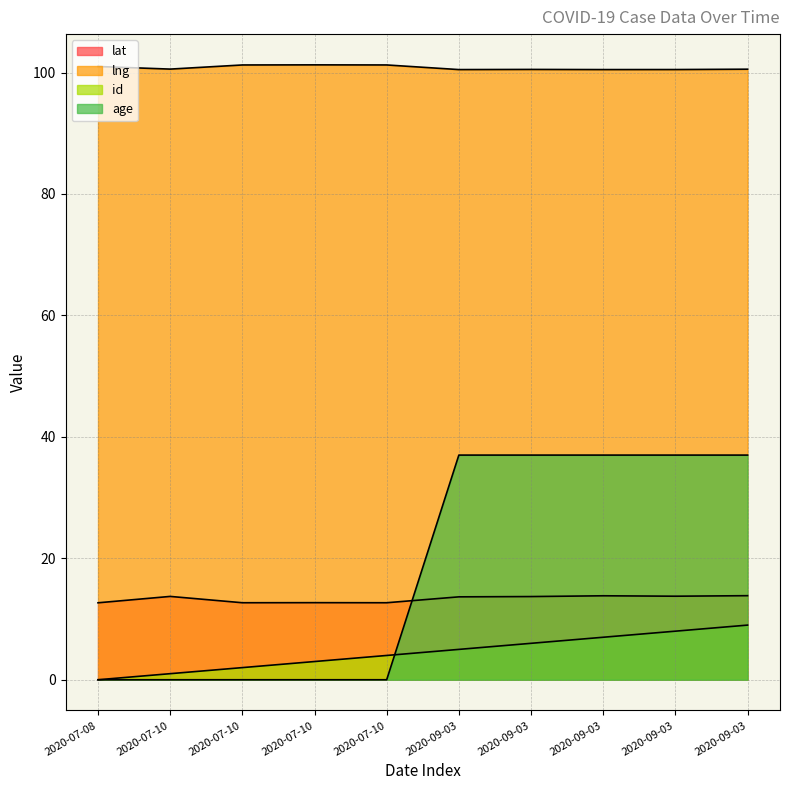

What value does the age series have at 2020-09-03?

37.0